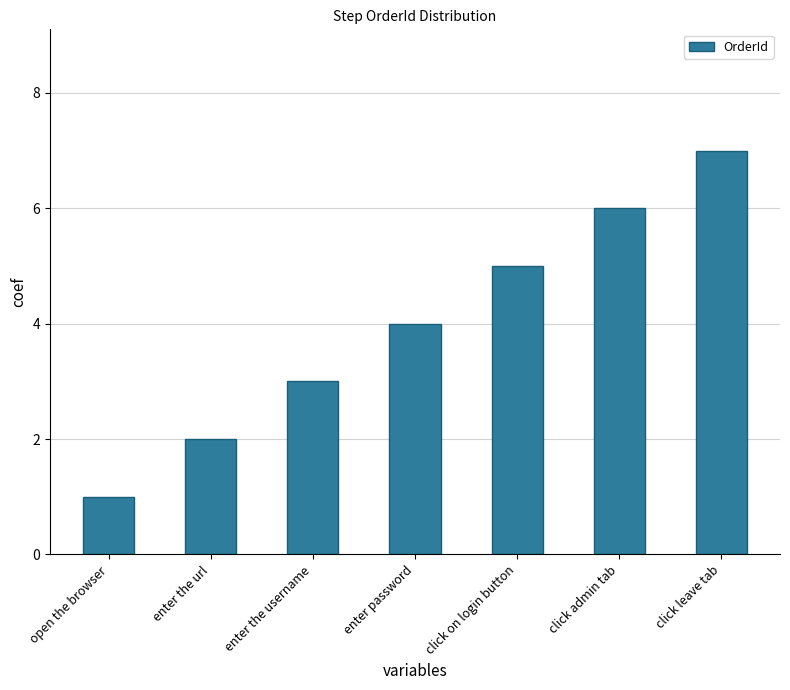

What is the label of the 4th bar from the left?

enter password